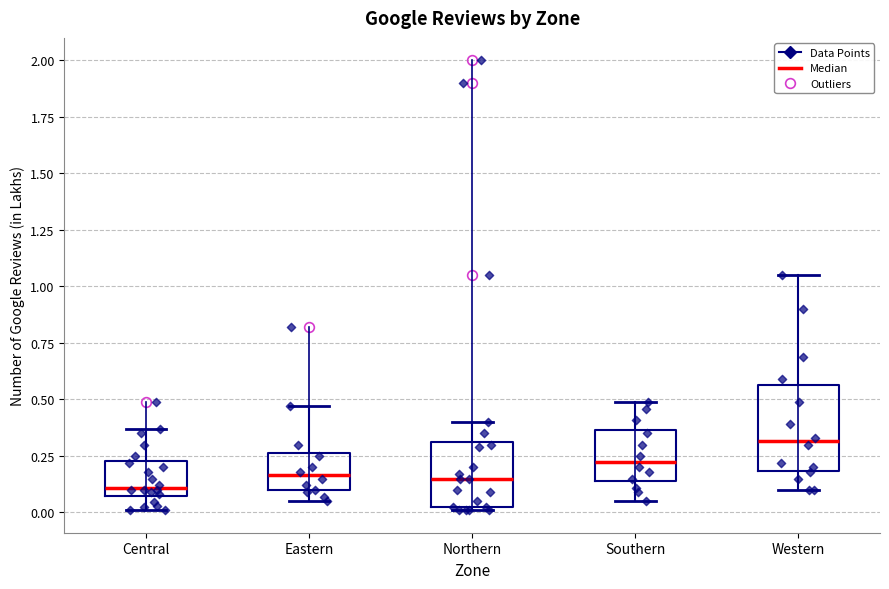

Reading left to right, read every box against the y-axis: the position of its median line, the range the box covers, and the ends of its whiskers. The values are not printed on the chart, so give them approximately, as read against the axis.

Central: median 0.10, box 0.05 to 0.25, whiskers 0.00 to 0.35
Eastern: median 0.15, box 0.10 to 0.25, whiskers 0.05 to 0.45
Northern: median 0.15, box 0.05 to 0.30, whiskers 0.00 to 0.40
Southern: median 0.25, box 0.15 to 0.35, whiskers 0.05 to 0.50
Western: median 0.30, box 0.20 to 0.55, whiskers 0.10 to 1.05